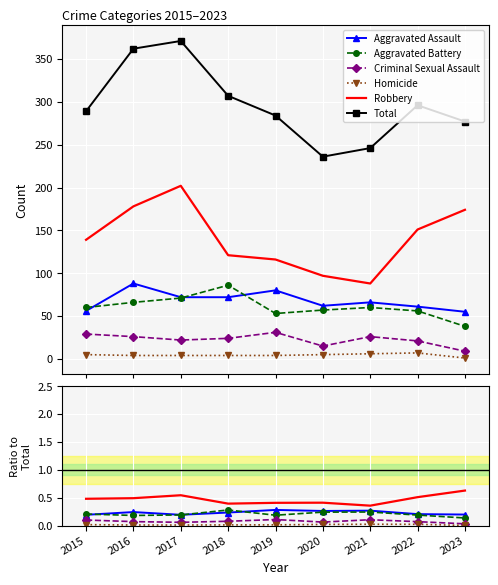

At which category is the sum across all series the highest?

2017